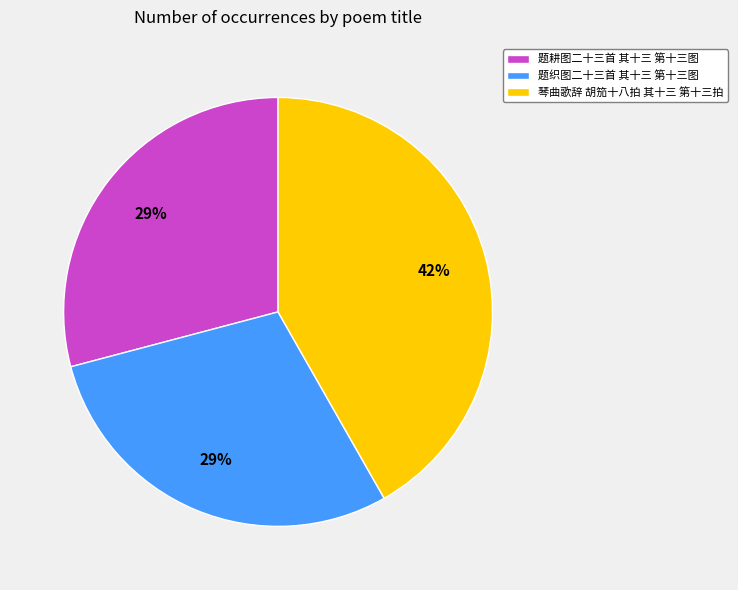

What is the ratio of the value at 琴曲歌辞 胡笳十八拍 其十三 第十三拍 to the value at 题织图二十三首 其十三 第十三图?

1.4